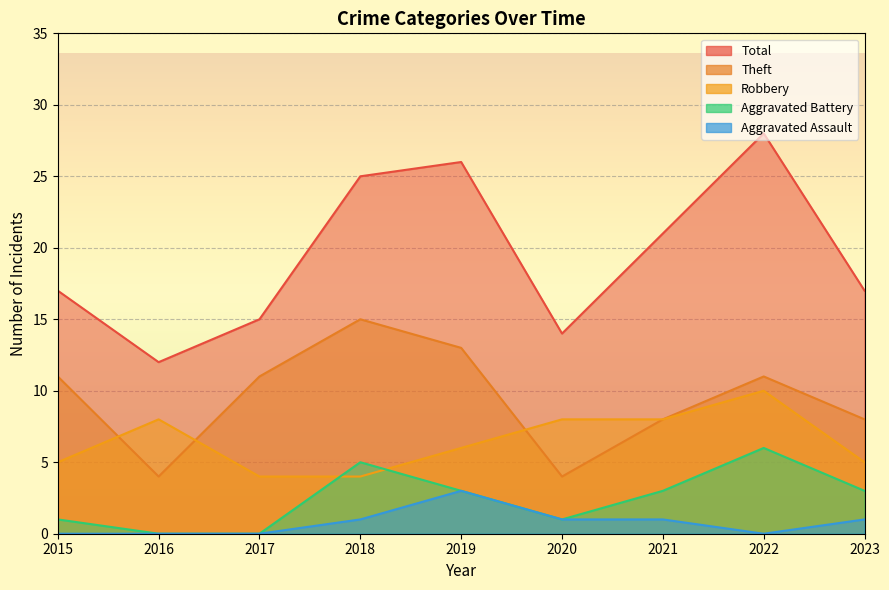

What is the average value of the Total series?

19